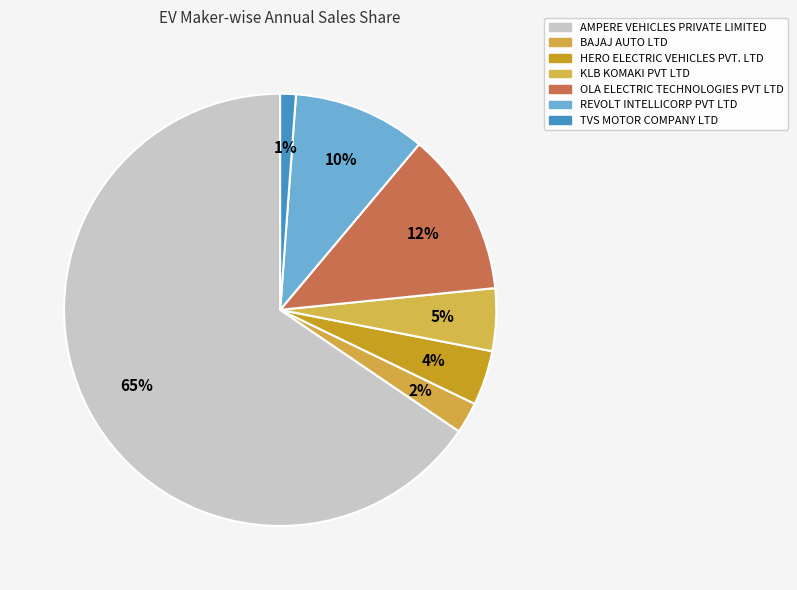

Rank the categories by value from highest to lowest.

AMPERE VEHICLES PRIVATE LIMITED, OLA ELECTRIC TECHNOLOGIES PVT LTD, REVOLT INTELLICORP PVT LTD, KLB KOMAKI PVT LTD, HERO ELECTRIC VEHICLES PVT. LTD, BAJAJ AUTO LTD, TVS MOTOR COMPANY LTD